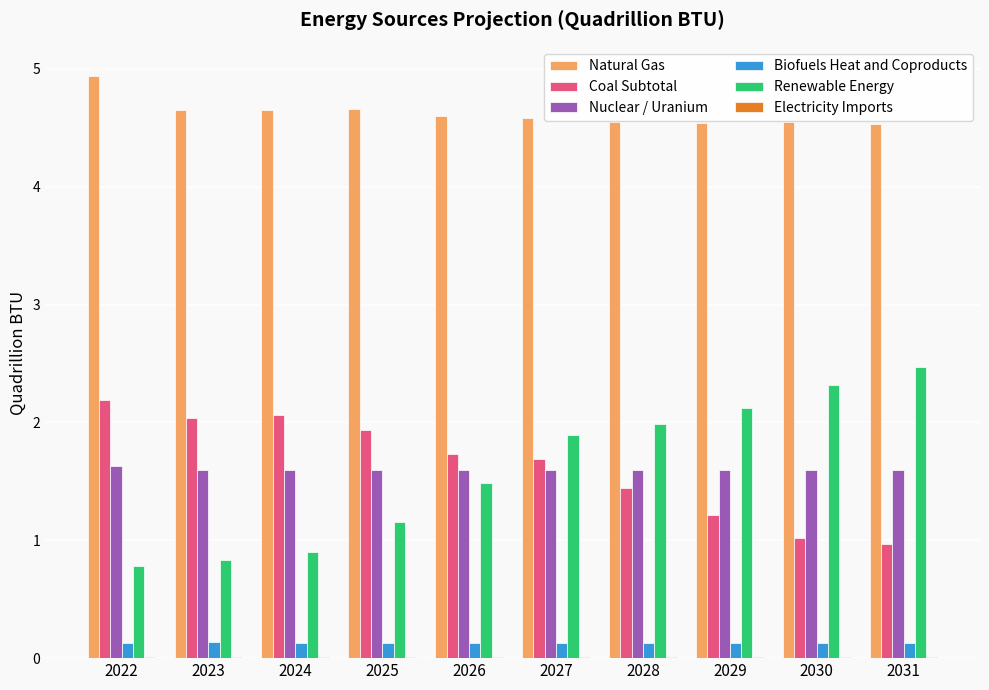

What is the difference between the Natural Gas values at 2022 and 2028?

0.4